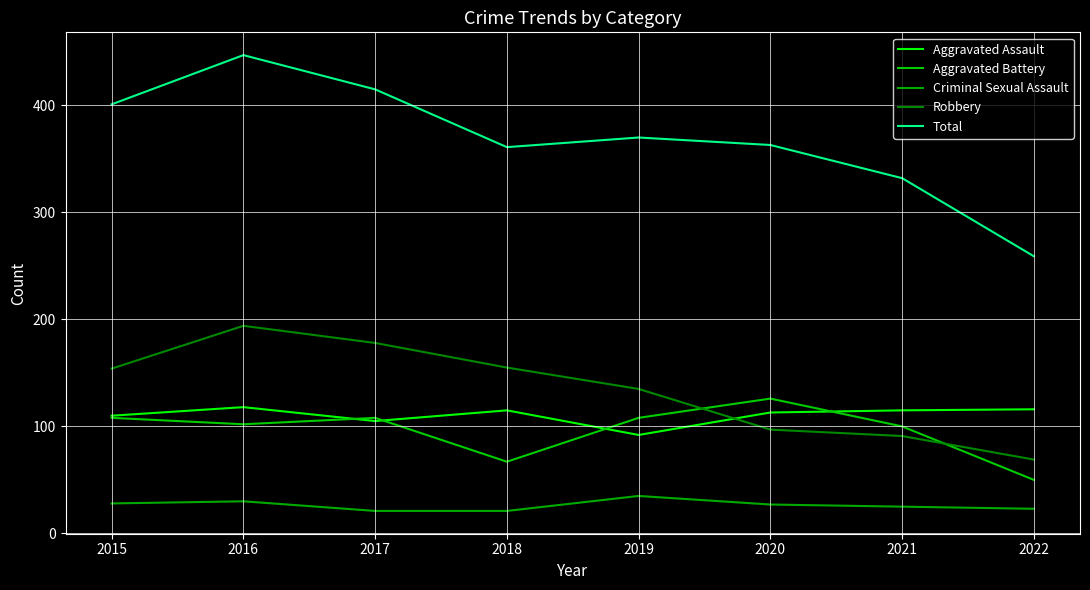

Which has a higher value, 2015 or 2018?

2018